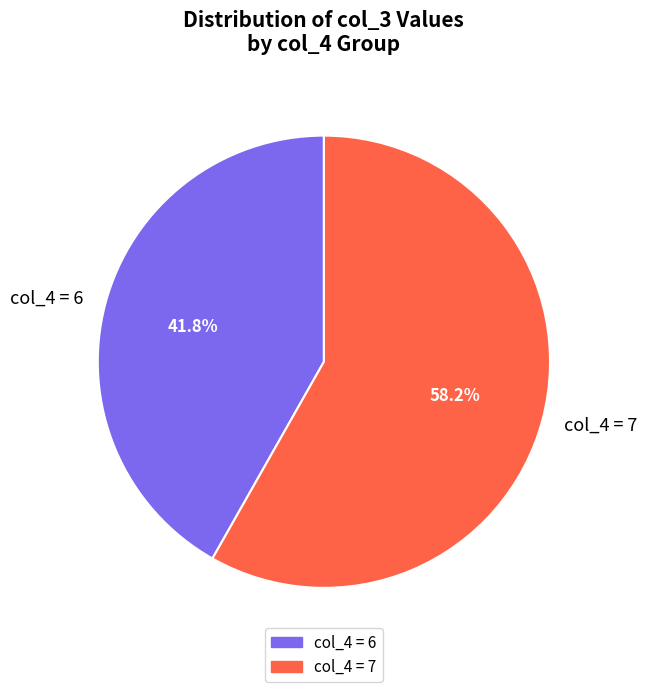

Rank the categories by value from highest to lowest.

col_4 = 7, col_4 = 6